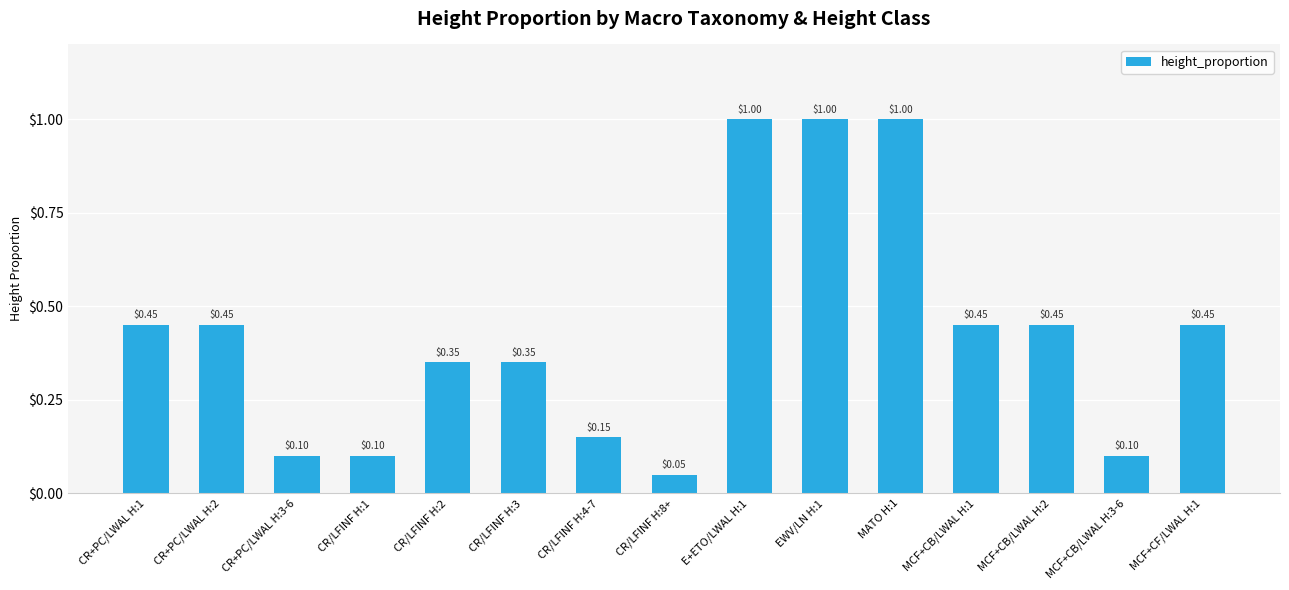

Which has a higher value, CR/LFINF H:8+ or CR/LFINF H:3?

CR/LFINF H:3